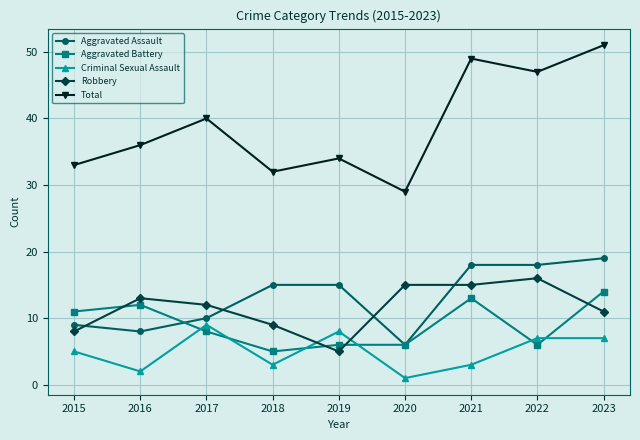

What is the total value across all series at 2023?

102